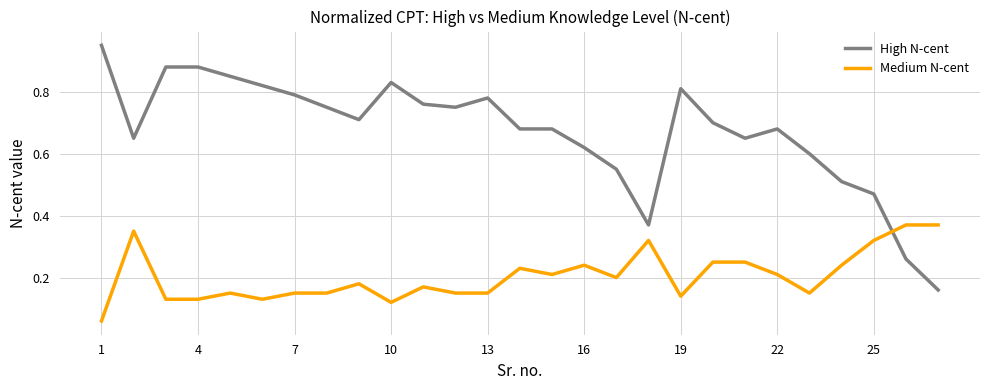

After their last crossing, which series has the higher values: Medium N-cent or High N-cent?

Medium N-cent